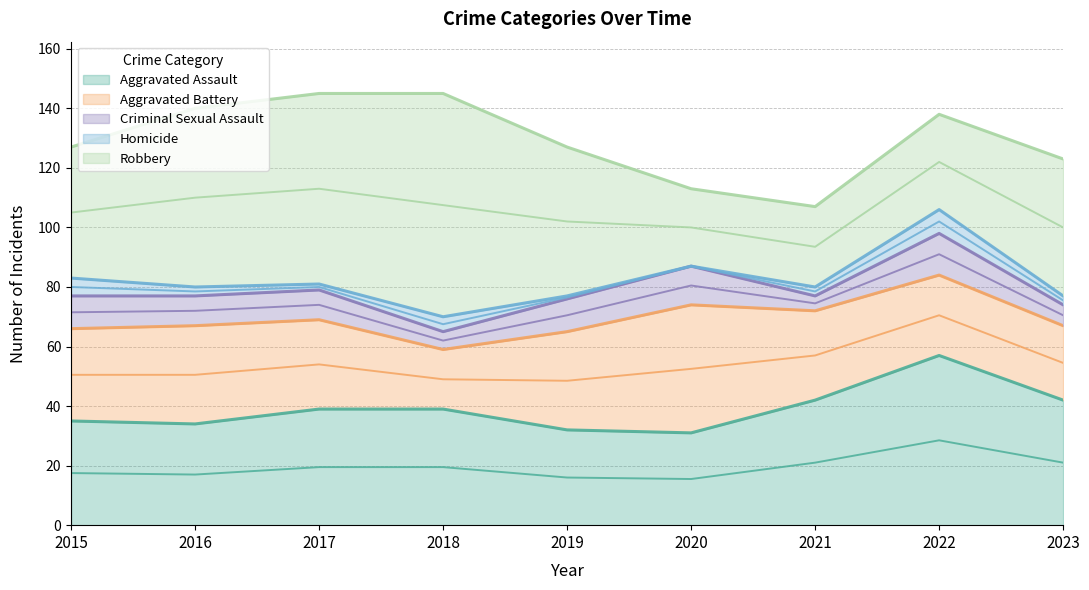

What is the difference between the maximum and minimum values in the Criminal Sexual Assault series?

9